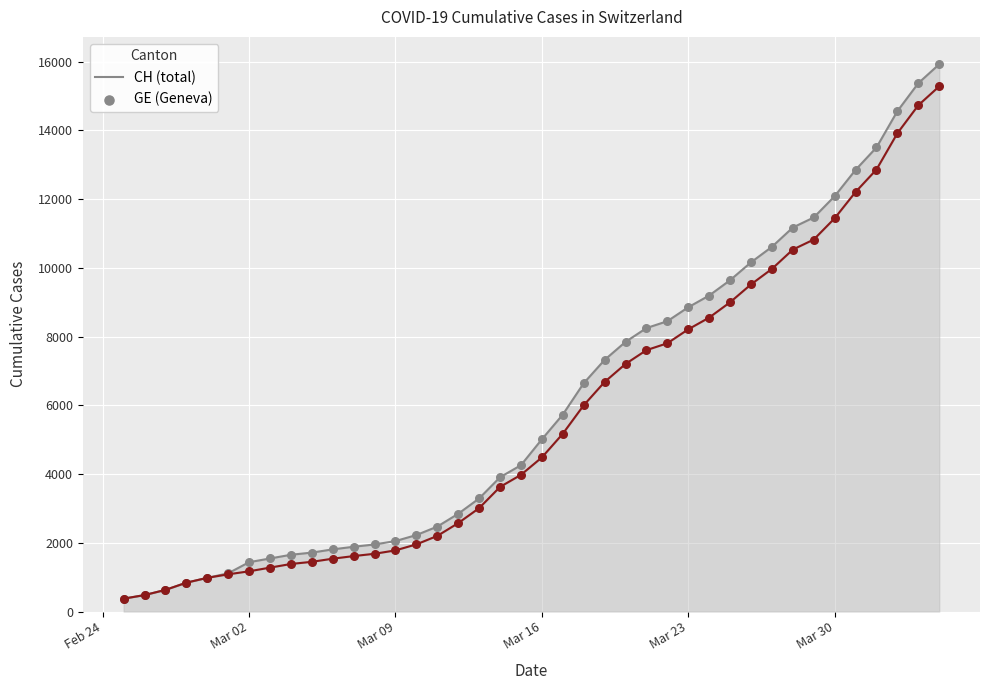

Is the value of CH (total) at 34 greater than the value of GE at 29?

Yes